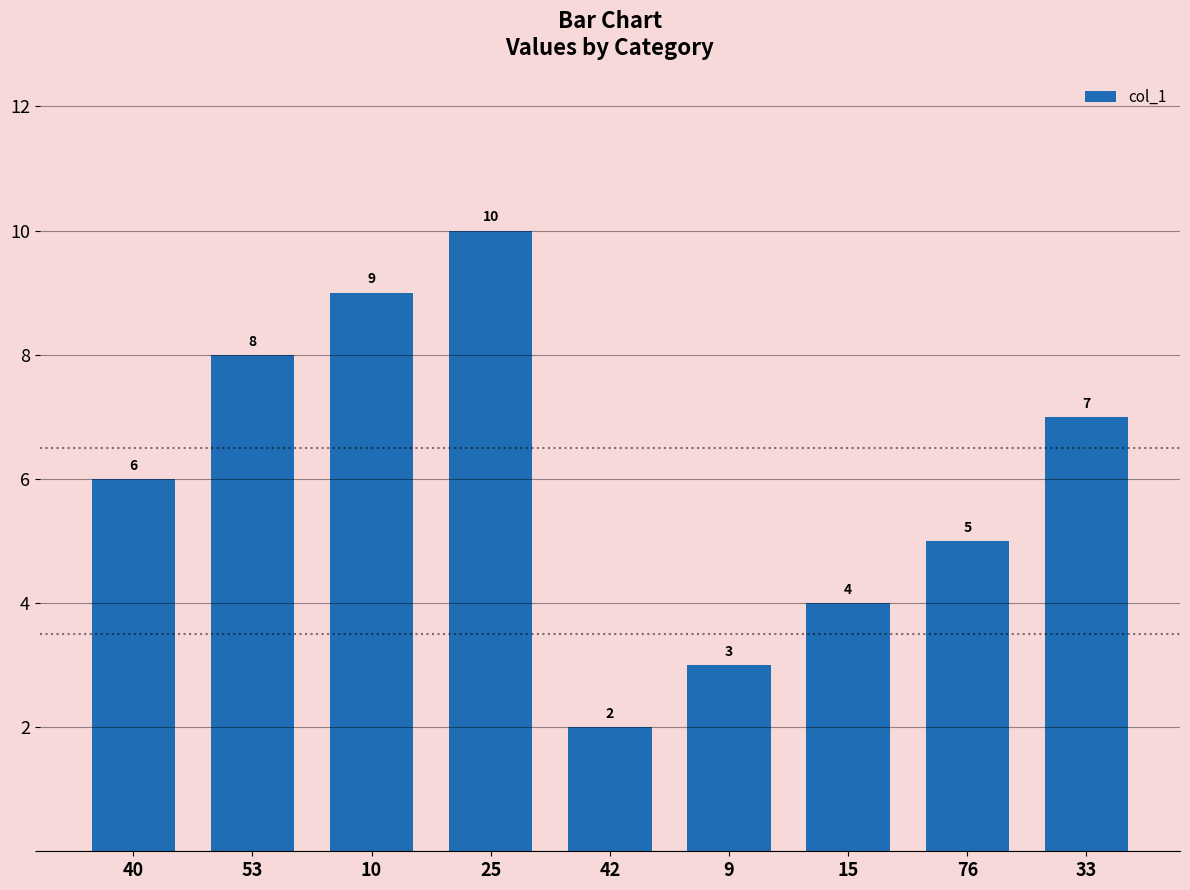

What is the smallest value displayed?

2